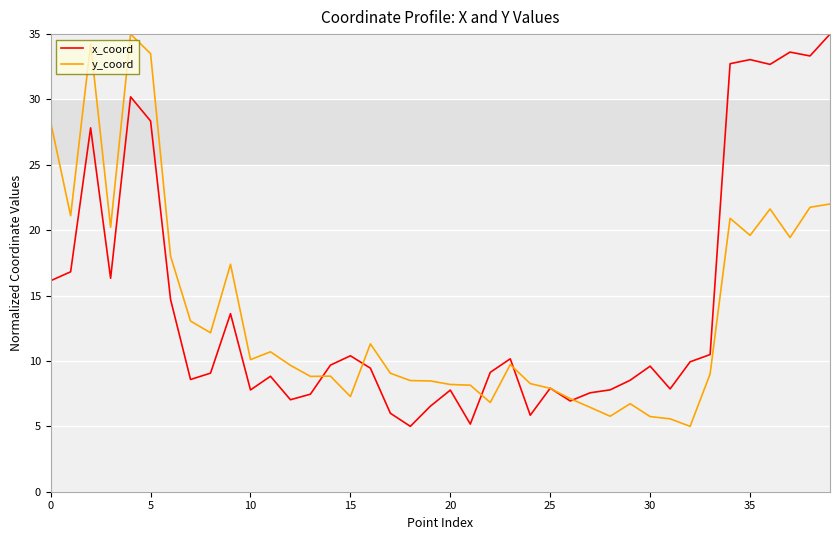

What is the smallest value displayed?

5.0